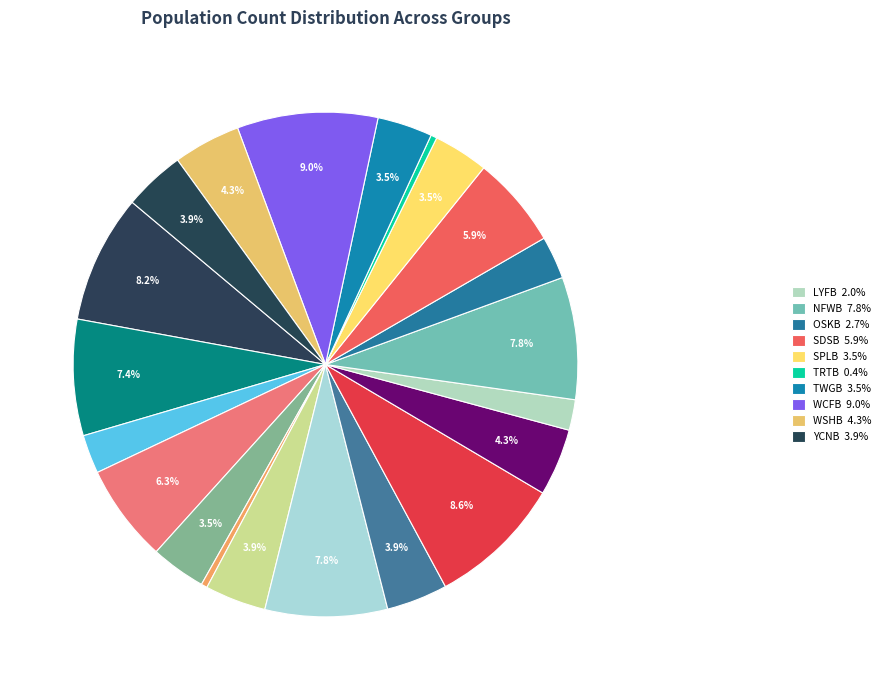

Rank the categories by value from lowest to highest.

FVWB, TRTB, LYFB, C-, OSKB, CCRB, SPLB, TWGB, HDRB, HULB, YCNB, KNOB, WSHB, SDSB, CCNB, BHEB, HHBB, NFWB, AGFB, HUOB, WCFB